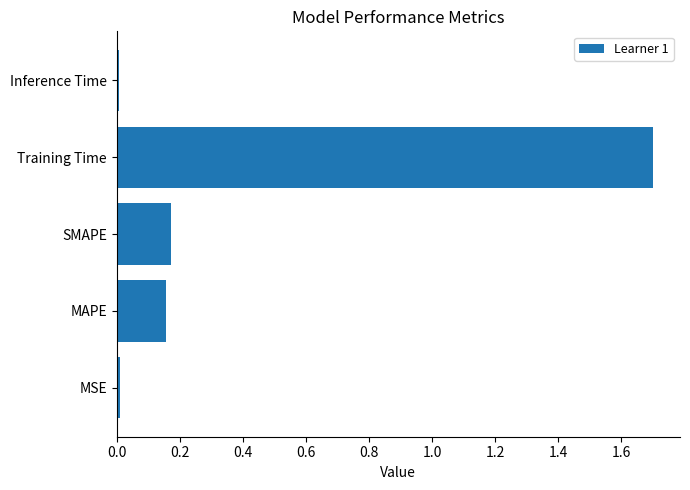

What is the maximum value shown in the chart?

1.7